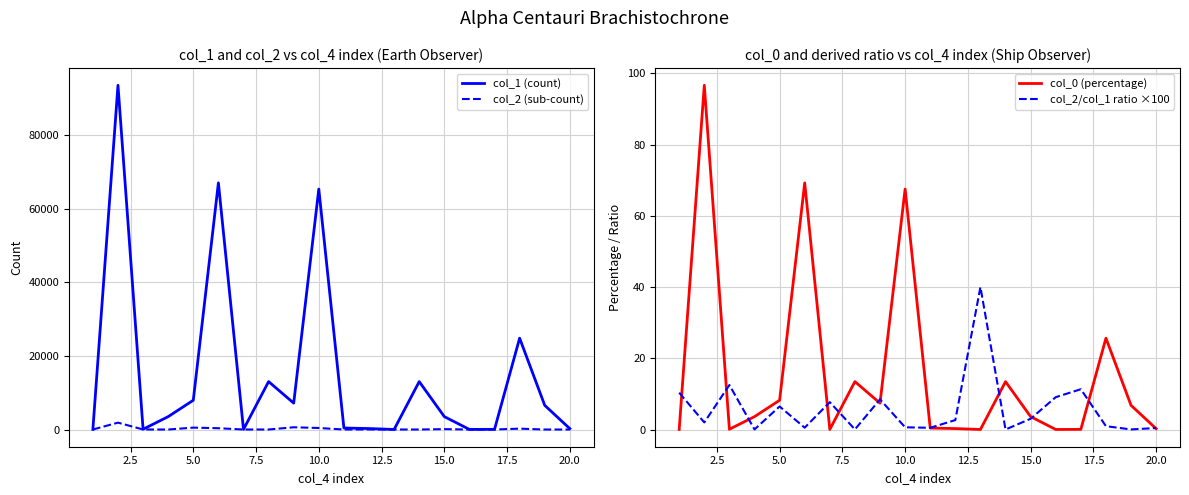

What is the maximum value for col_0 (percentage)?

96.7